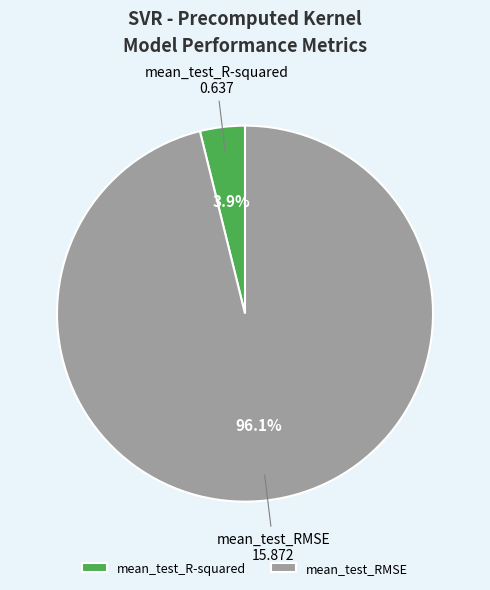

To the nearest percent, what is the difference between the mean_test_RMSE and mean_test_R-squared slice percentages?

92%